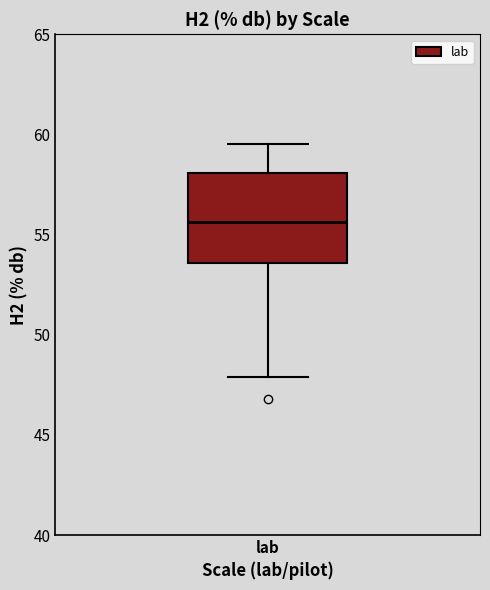

Transcribe this box plot: give where the median line is, the range the box spans, and where the two whiskers end, as read against the y-axis. The values are not printed on the chart, so give them approximately, as read against the axis.

median 55.5, box 53.5 to 58.0, whiskers 48.0 to 59.5